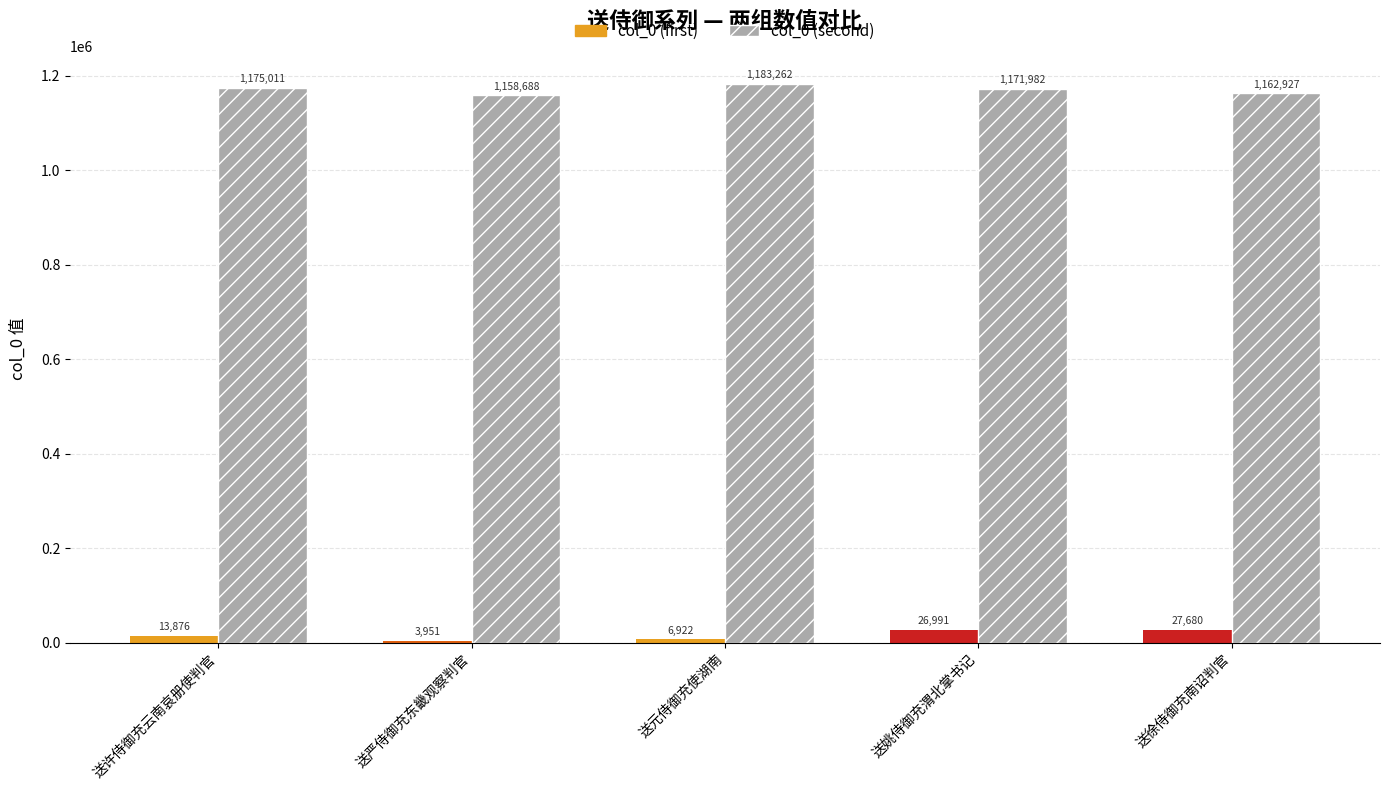

What is the label of the 2nd bar from the left?

送严侍御充东畿观察判官